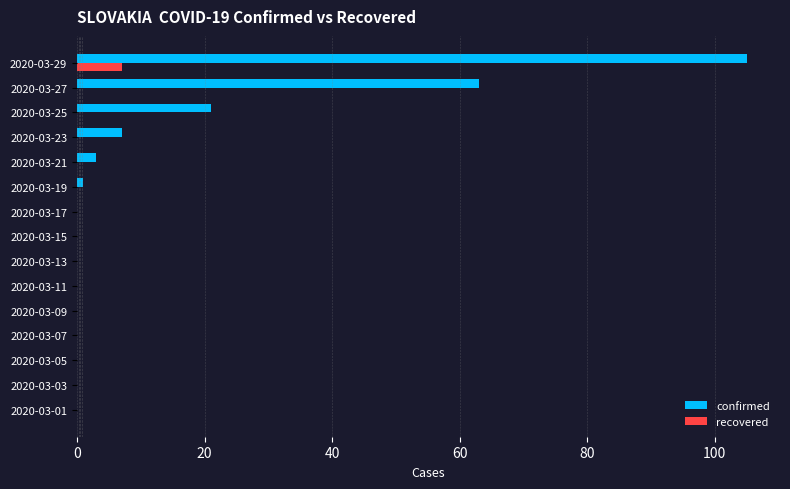

At which category is the sum across all series the highest?

2020-03-29